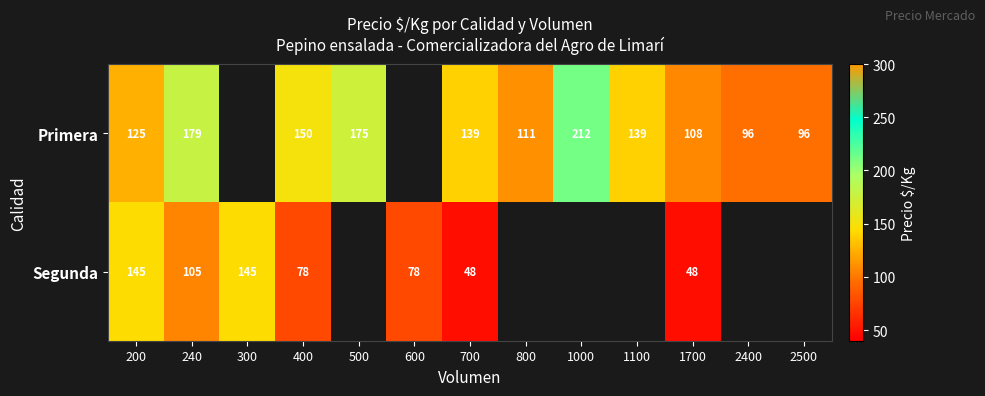

Rank the series at 1700 from lowest to highest value.

Segunda, Primera